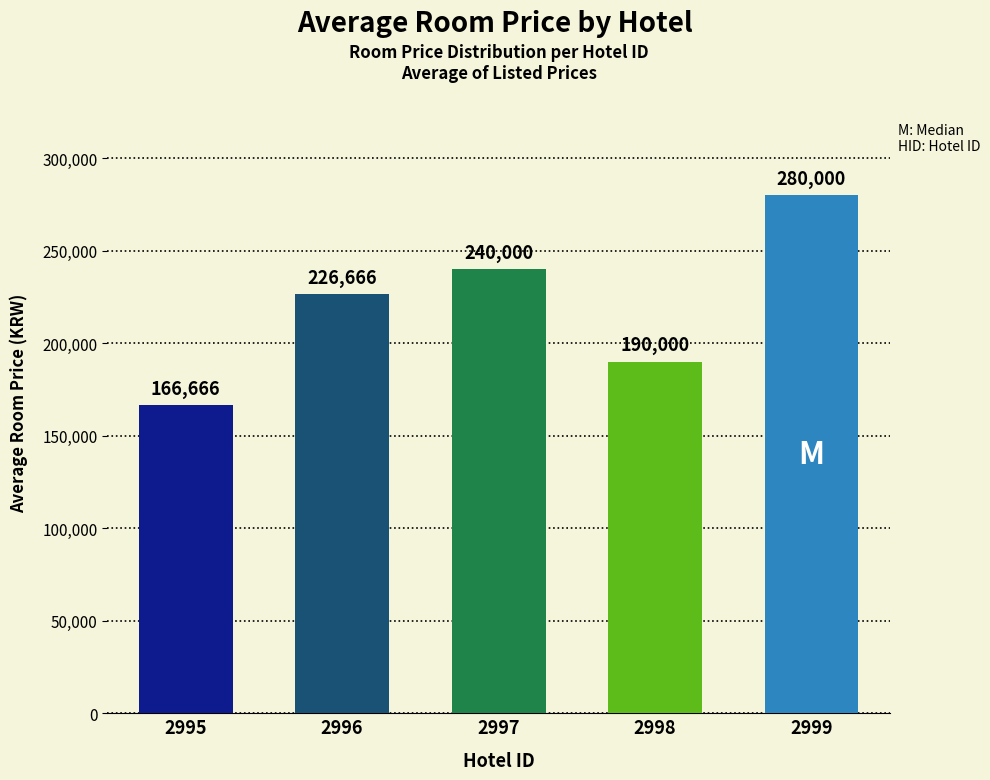

How many values are below 226666?

2